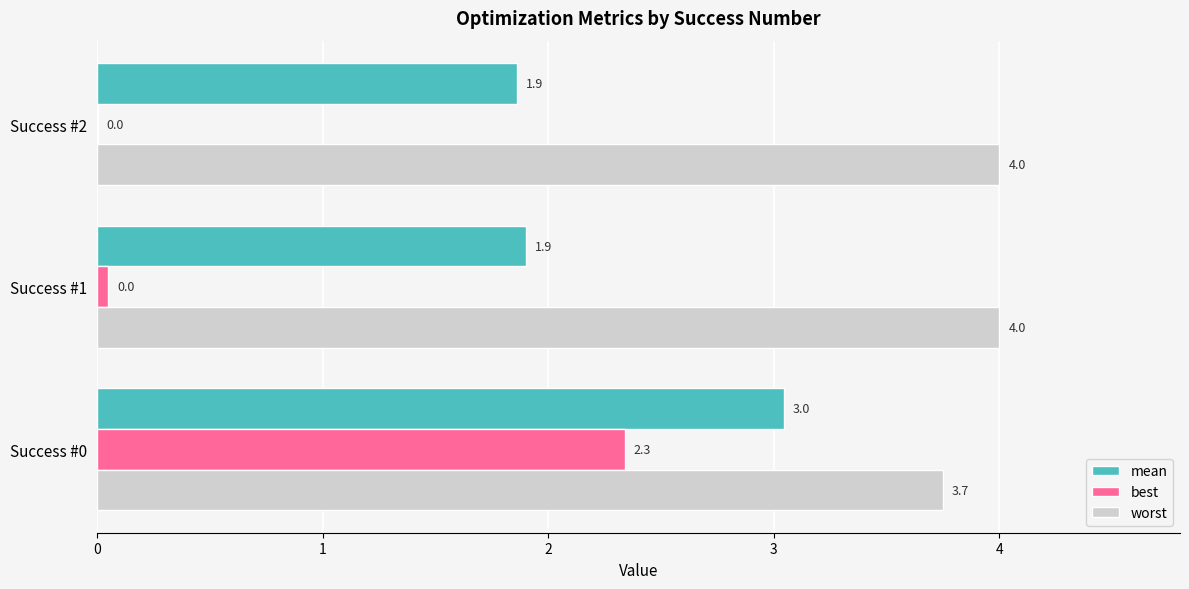

Read the best value at Success #0.

2.3